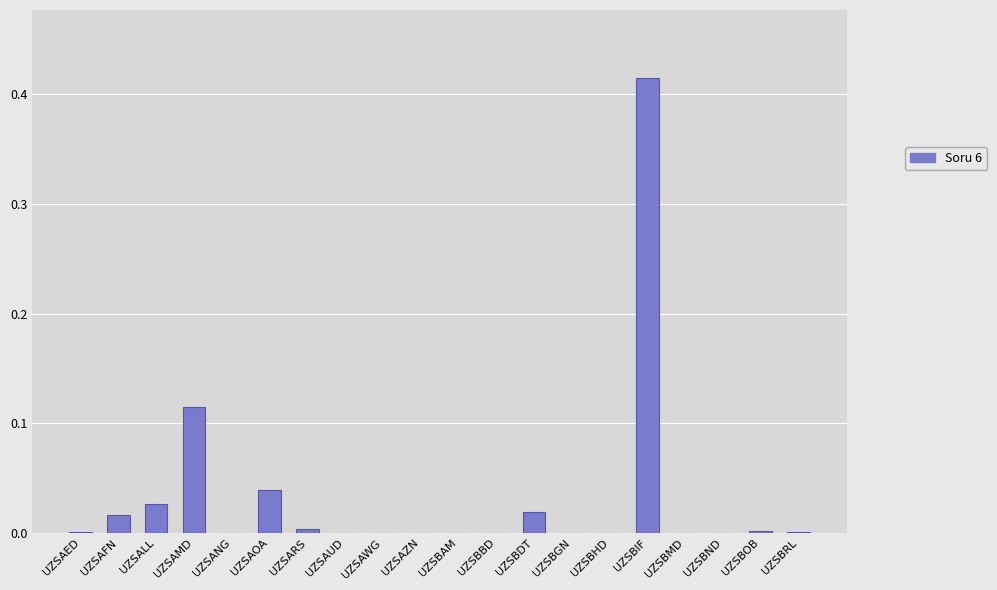

True or false: the data shows 0.0 at UZSALL.

True